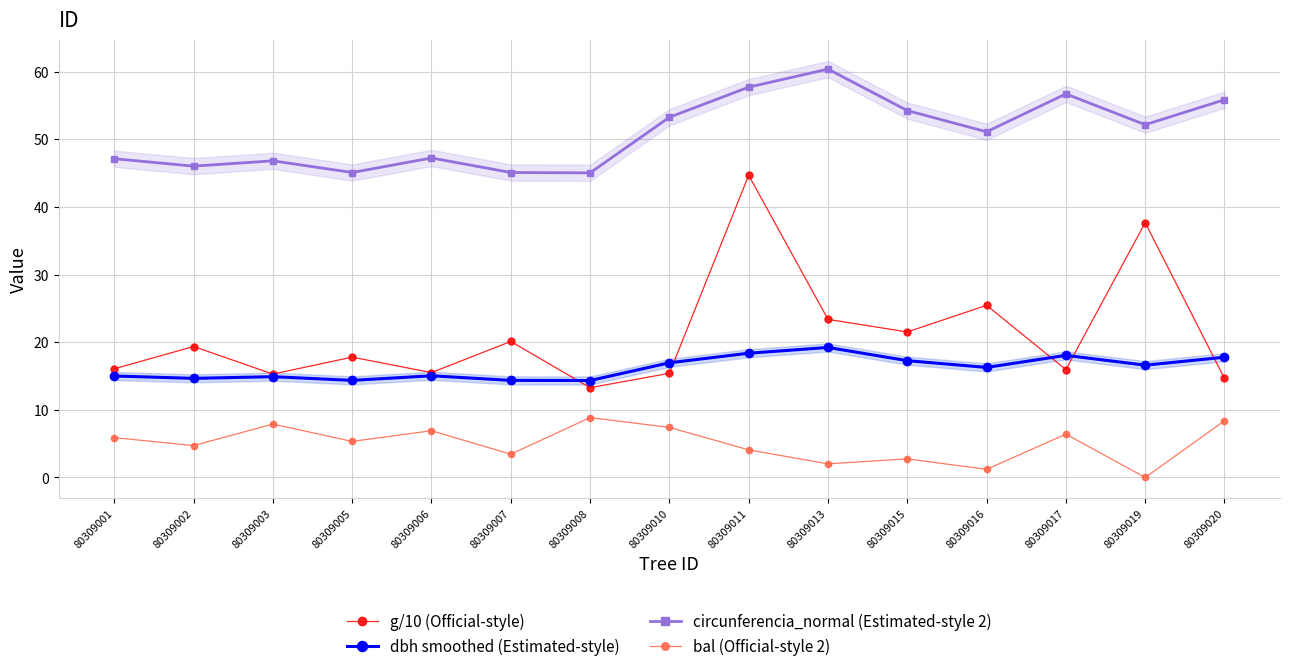

Which series has the widest spread of values?

g/10 (Official-style)